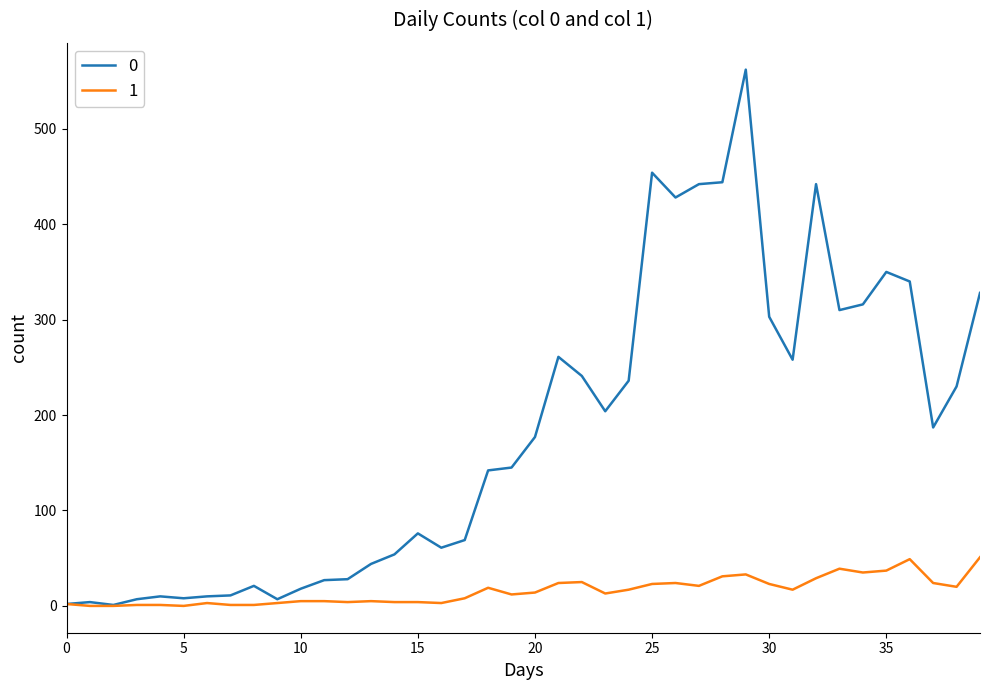

True or false: 0 has more than 1 interior local peaks.

True